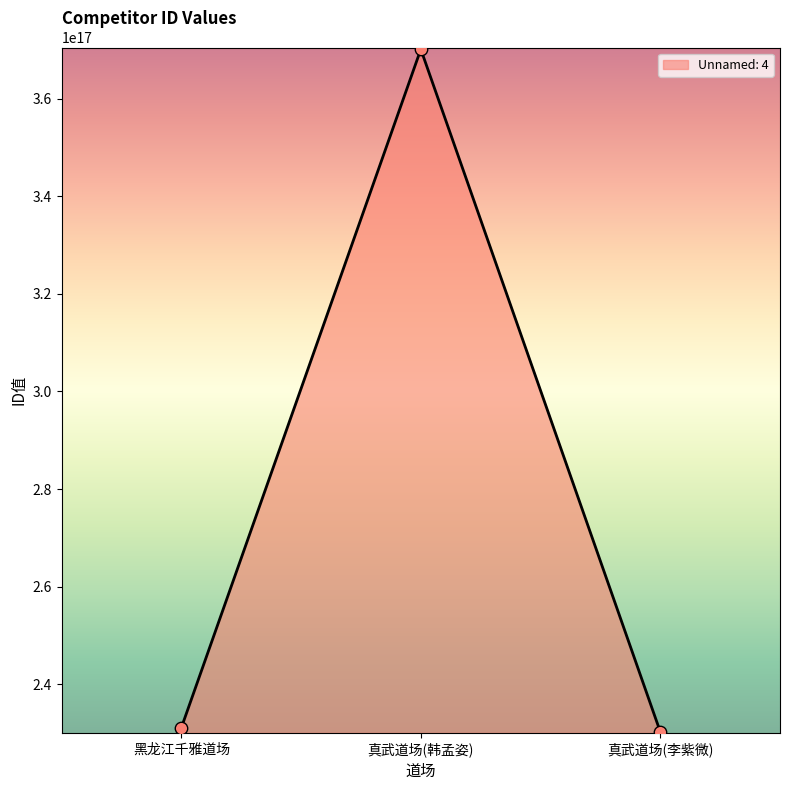

Between 真武道场(韩孟姿) and 真武道场(李紫微), which is larger?

真武道场(韩孟姿)